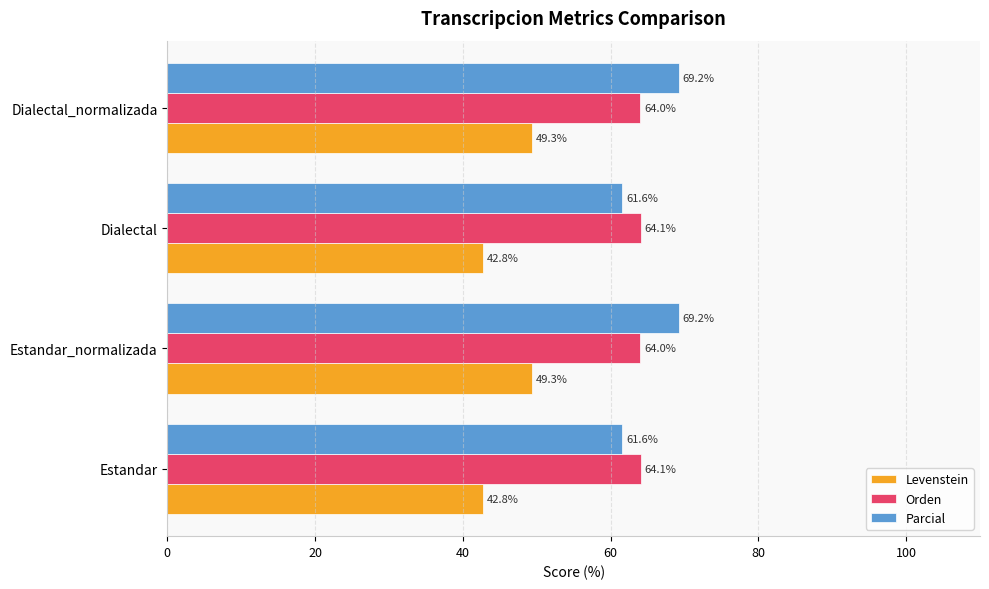

What is the sum of all Levenstein values?

184.2